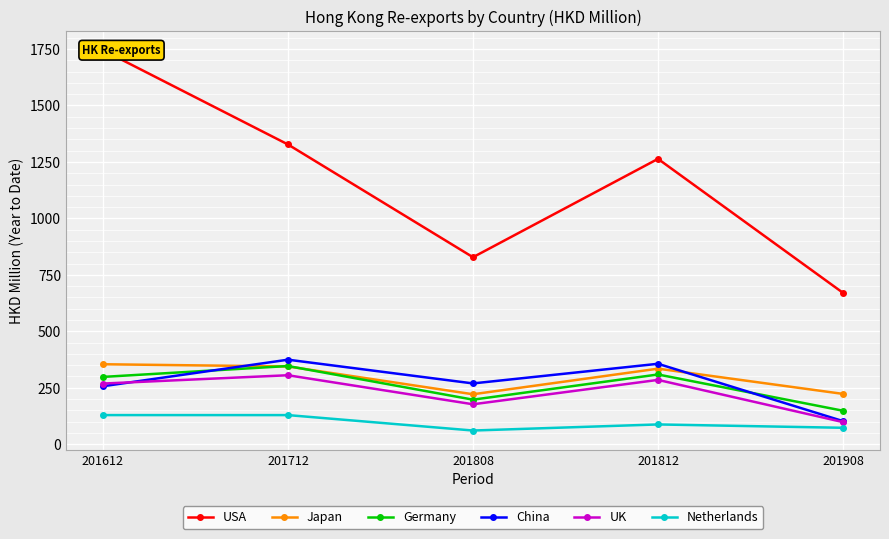

What are all the series names shown in the legend?

USA, Japan, Germany, China, UK, Netherlands